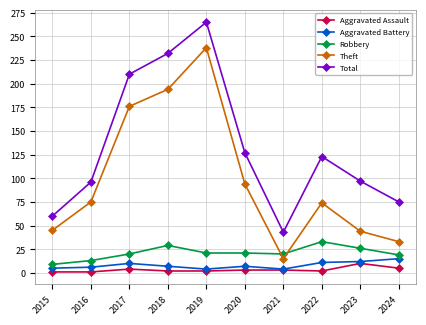

Which series has the widest spread of values?

Theft